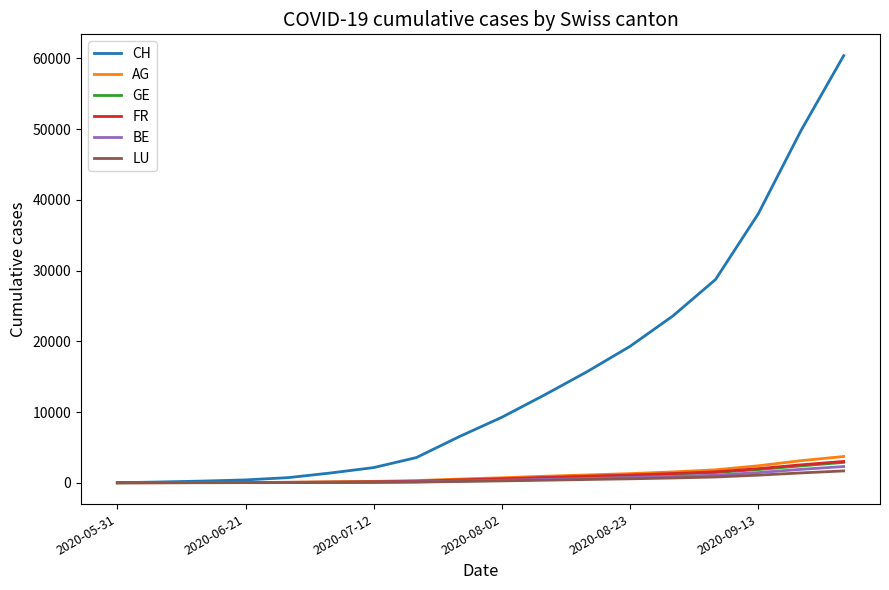

Which series has the largest range (max minus min)?

CH